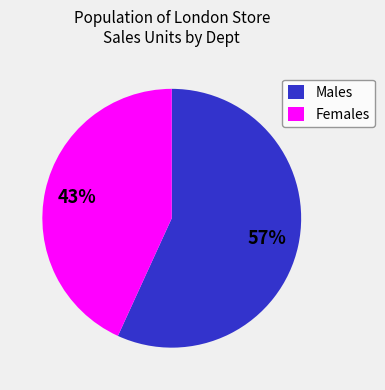

Rank the categories by value from lowest to highest.

Females, Males